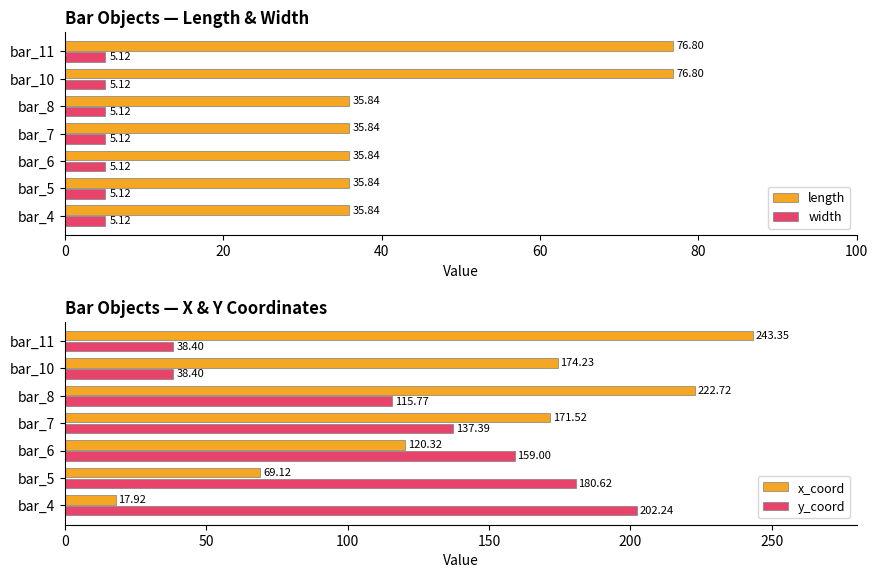

What is the sum of the length values at bar_7 and bar_11?

112.6